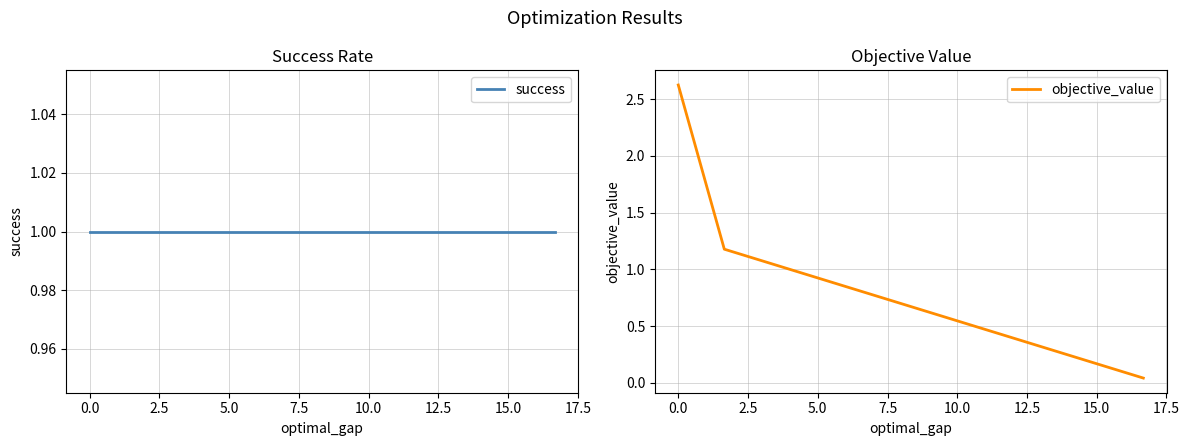

Rank the series by their maximum value, from highest to lowest.

objective_value, success